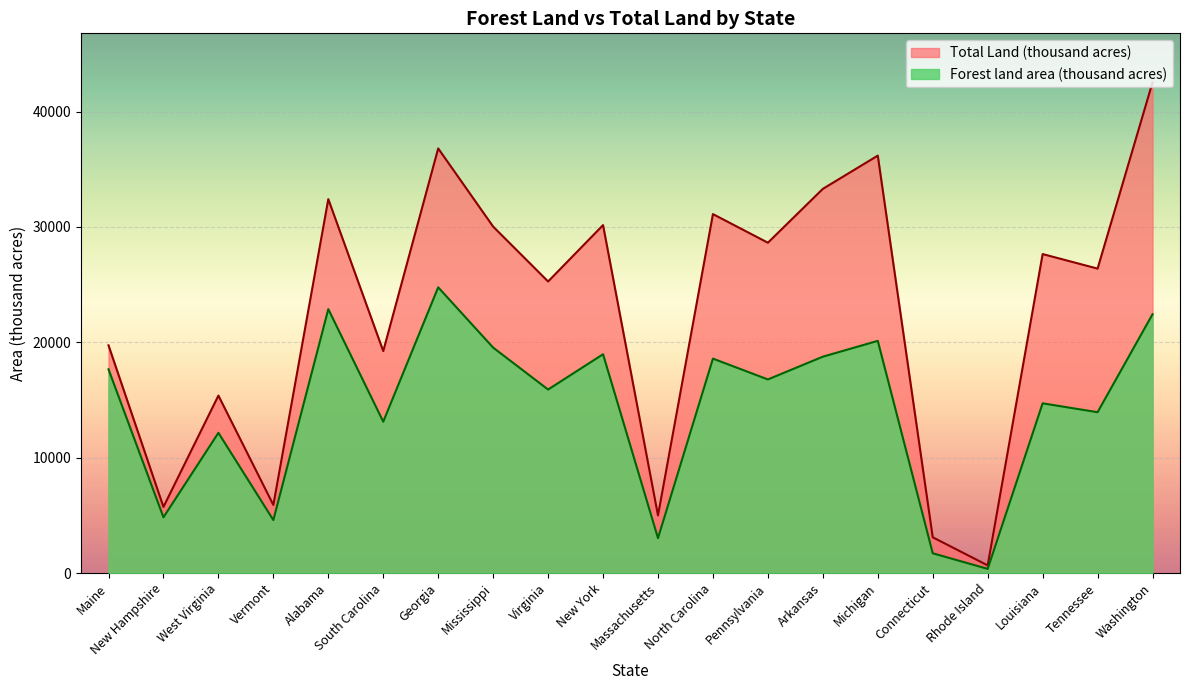

Where does the Forest land area (thousand acres) series first go above 16782?

Maine